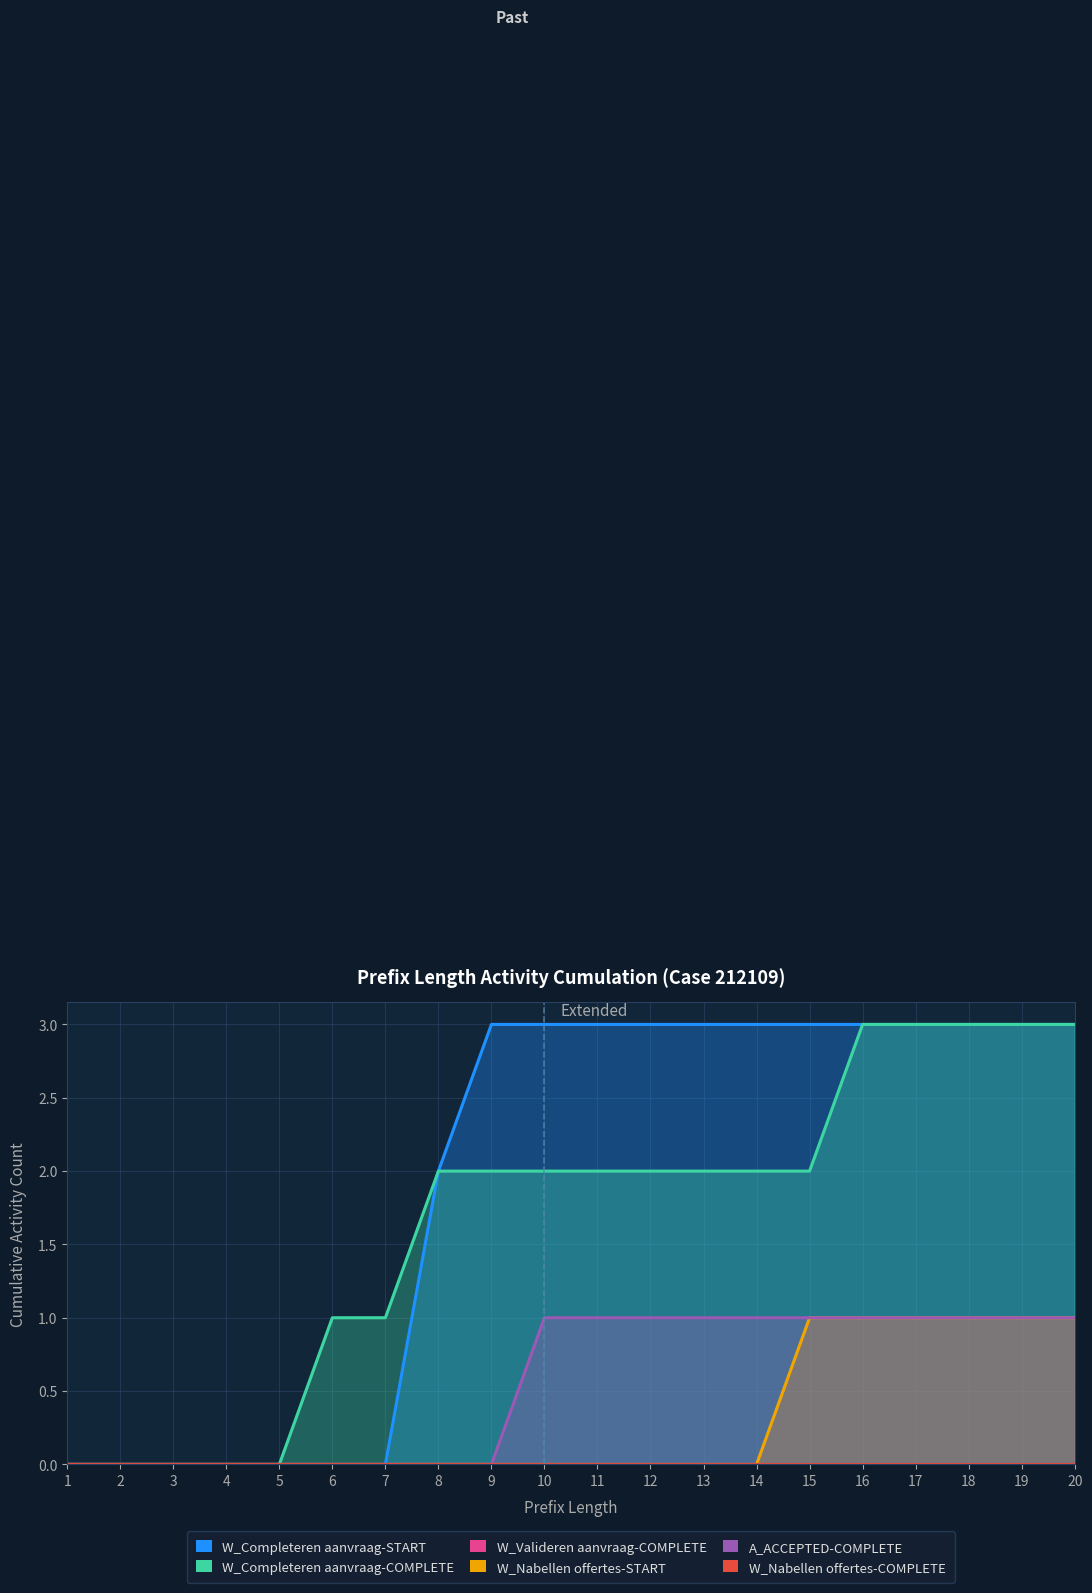

At which label is W_Completeren aanvraag-START closest to 1?

1